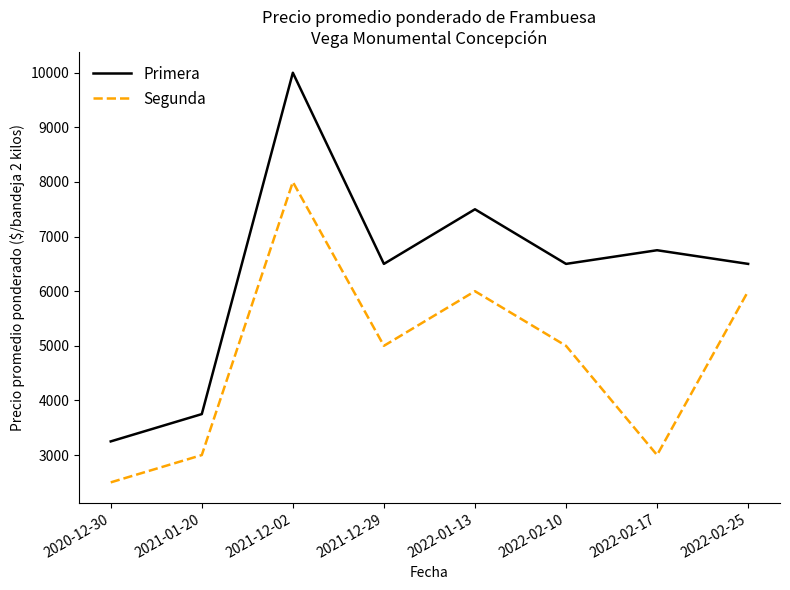

What is the smallest value displayed?

2500